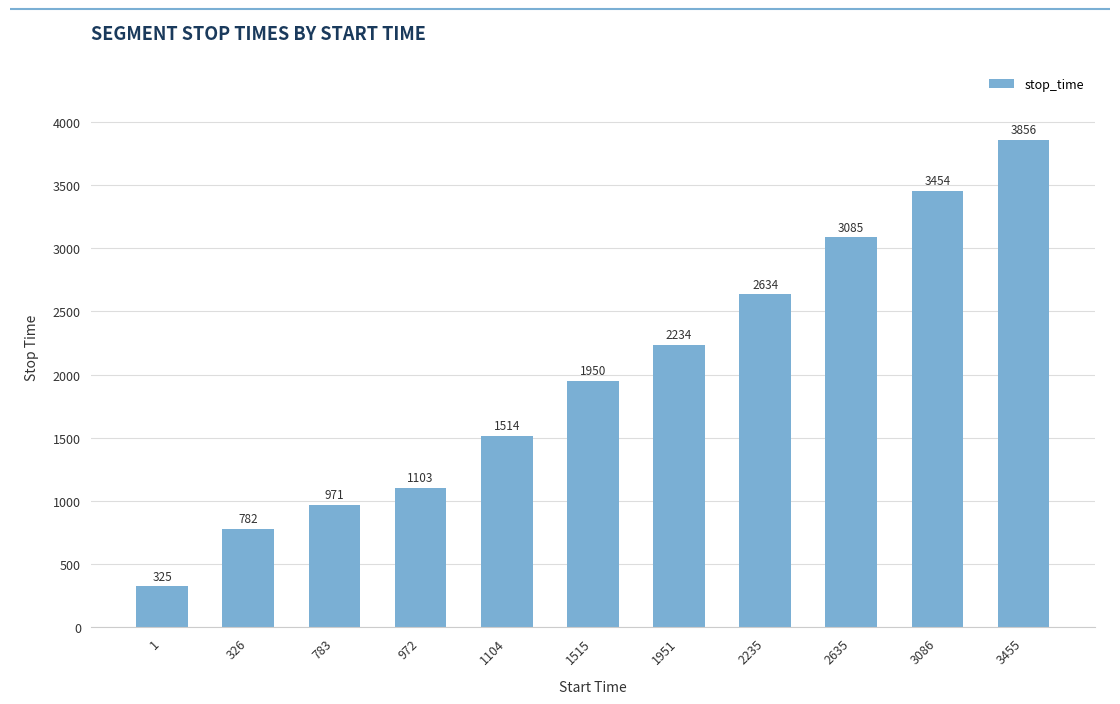

Rank the categories by value from highest to lowest.

3455, 3086, 2635, 2235, 1951, 1515, 1104, 972, 783, 326, 1